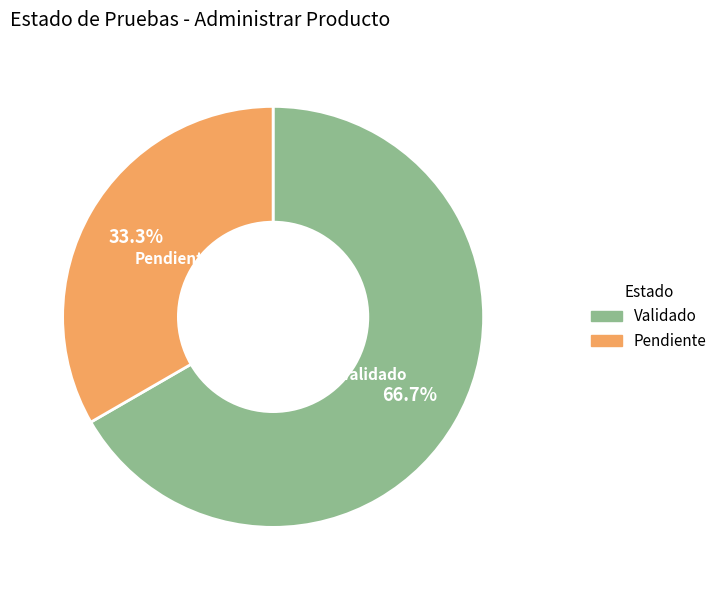

Which category has the smallest portion of the pie?

Pendiente